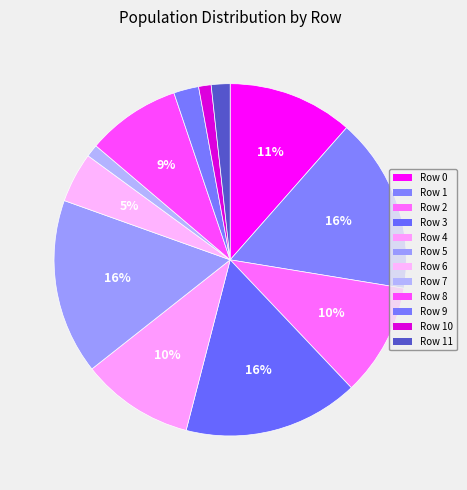

True or false: Row 7 accounts for 1% of the total.

True